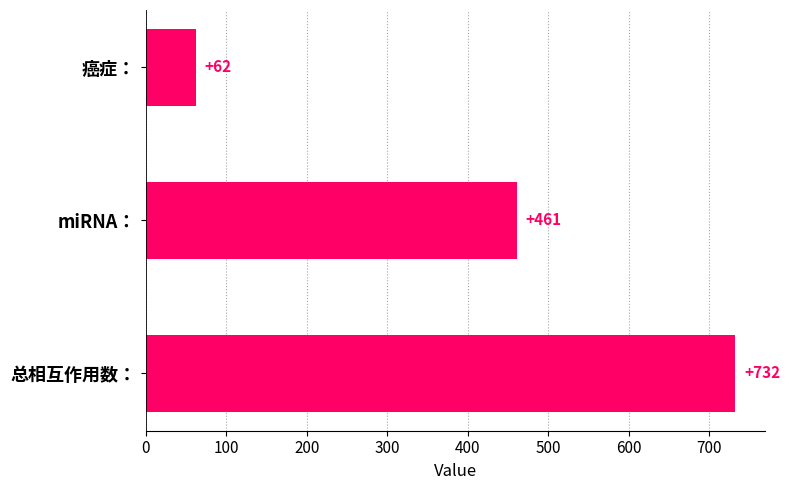

What is the label of the 2nd bar from the top?

miRNA：